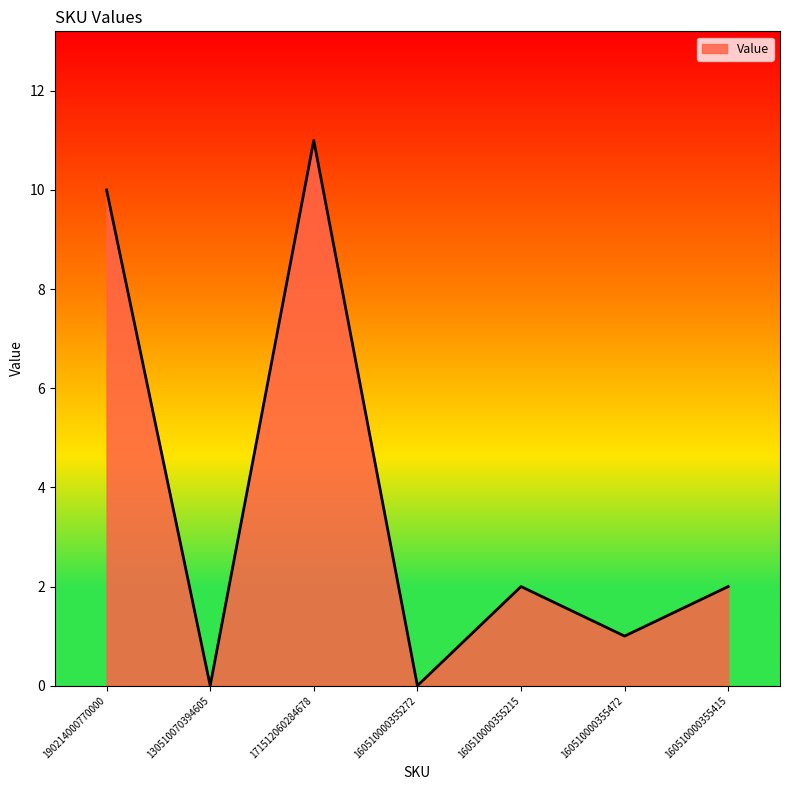

Reading left to right, list all the values displayed in this chart.

10	0	11	0	2	1	2